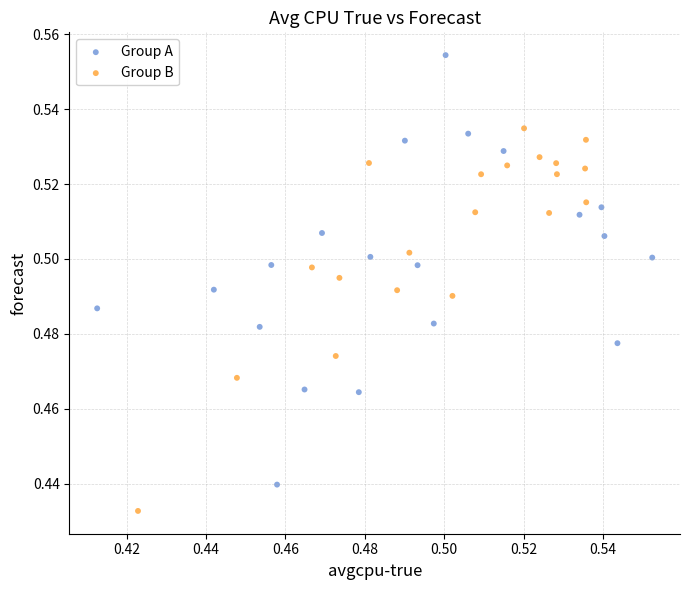

Which series contains the lowest Y value?

Group B